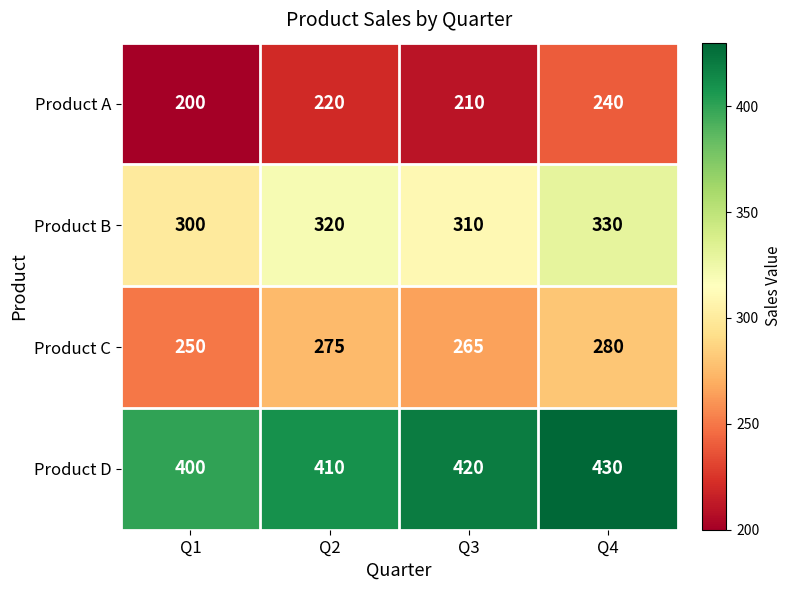

What is the greatest value displayed?

430